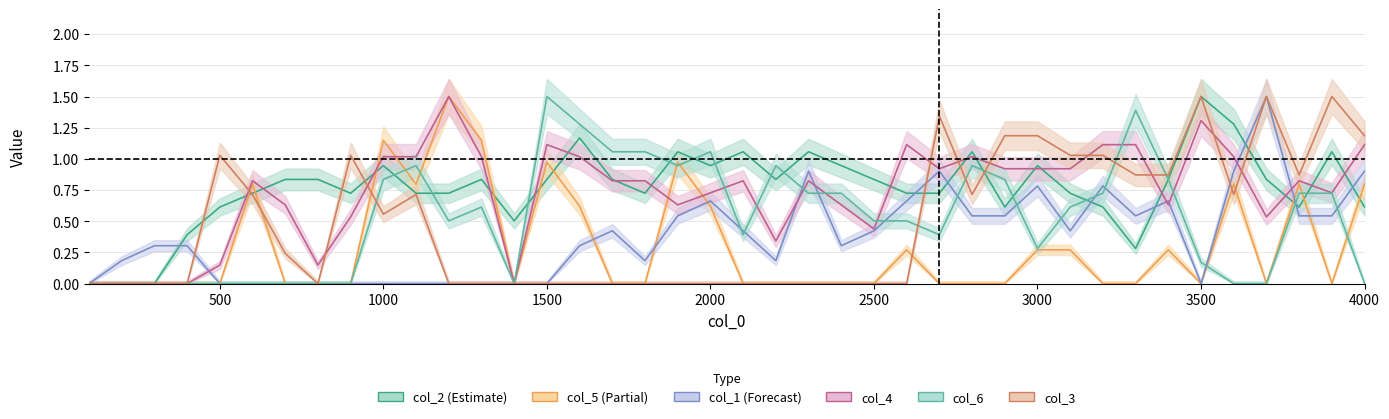

What are all the series names shown in the legend?

col_2, col_5, col_1, col_4, col_6, col_3